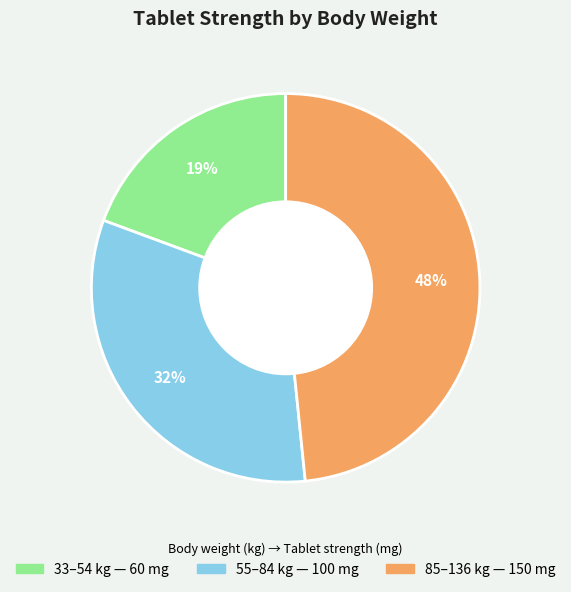

Is the sum of 33–54 and 85–136 greater than half?

Yes